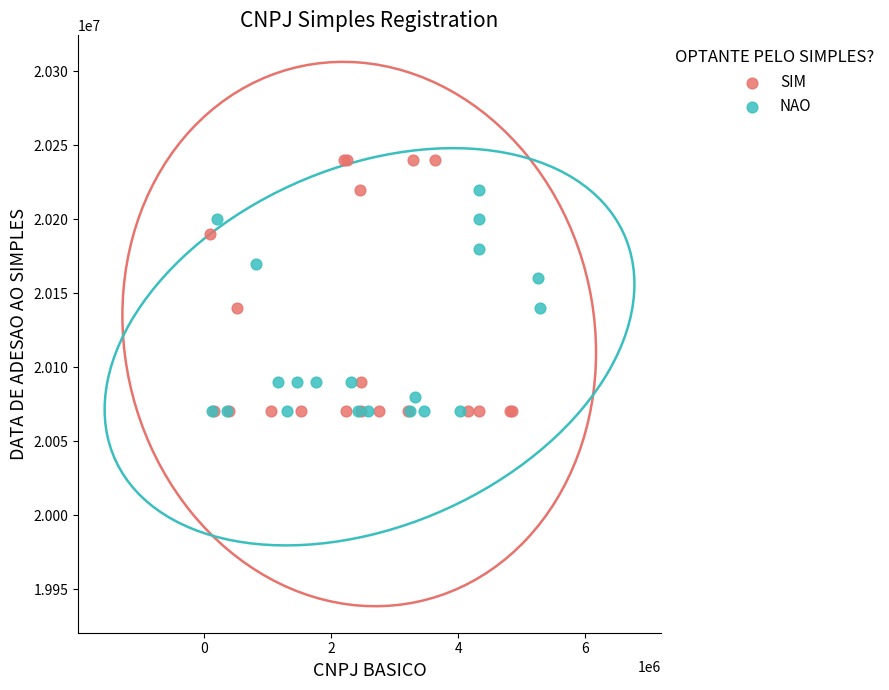

Which series has the largest Y range (max minus min)?

SIM